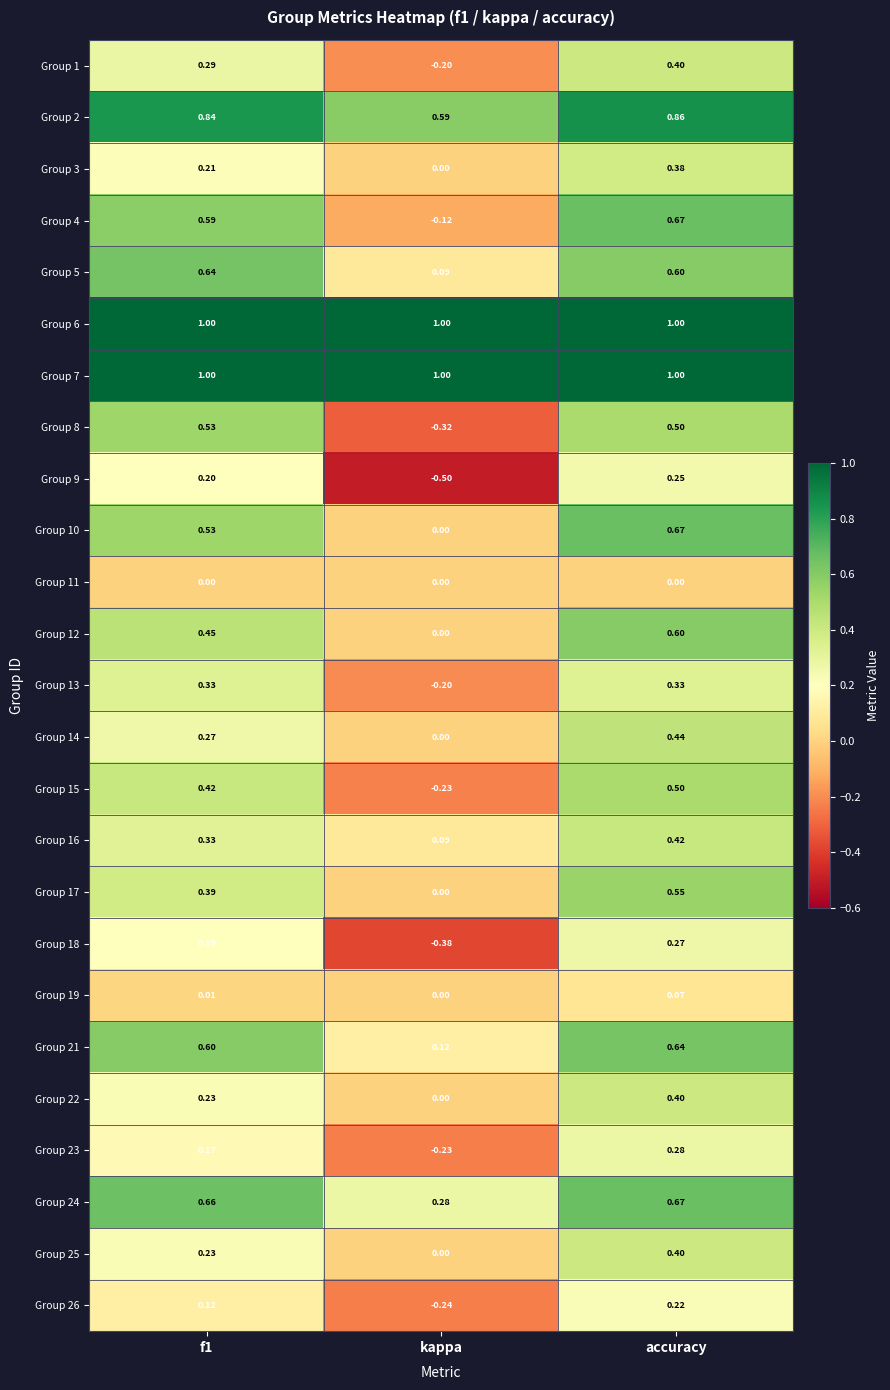

Is the value of Group 19 at f1 greater than the value of Group 17 at kappa?

Yes